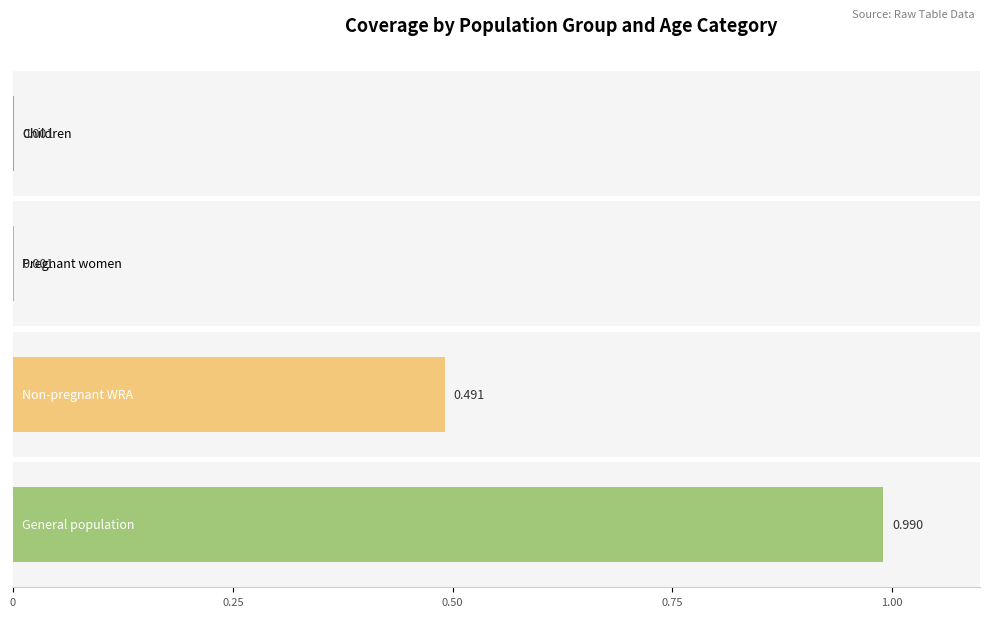

Which series has the largest total across all categories?

General population